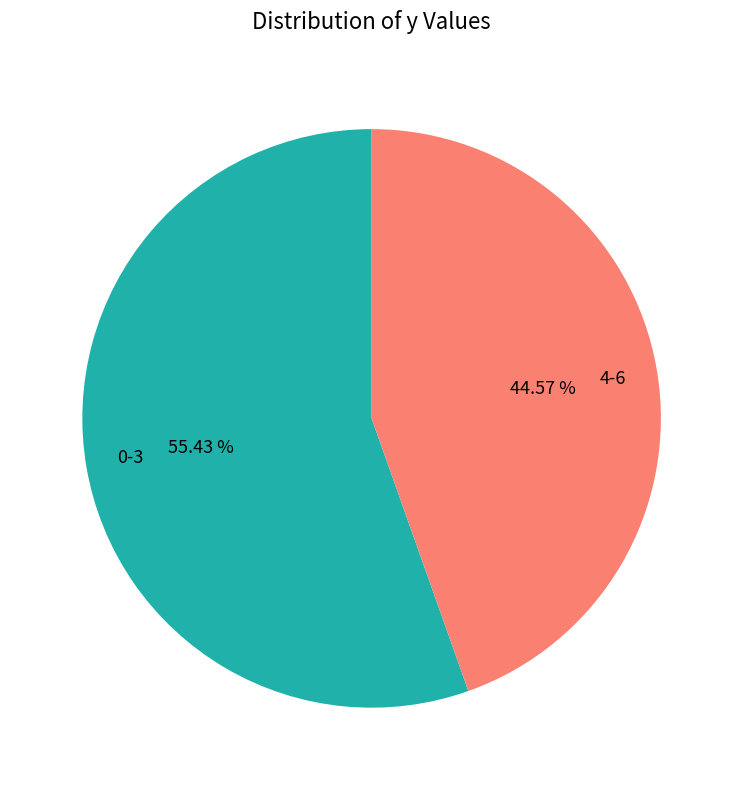

Do 0-3 and 4-6 together represent more than half of the pie?

Yes